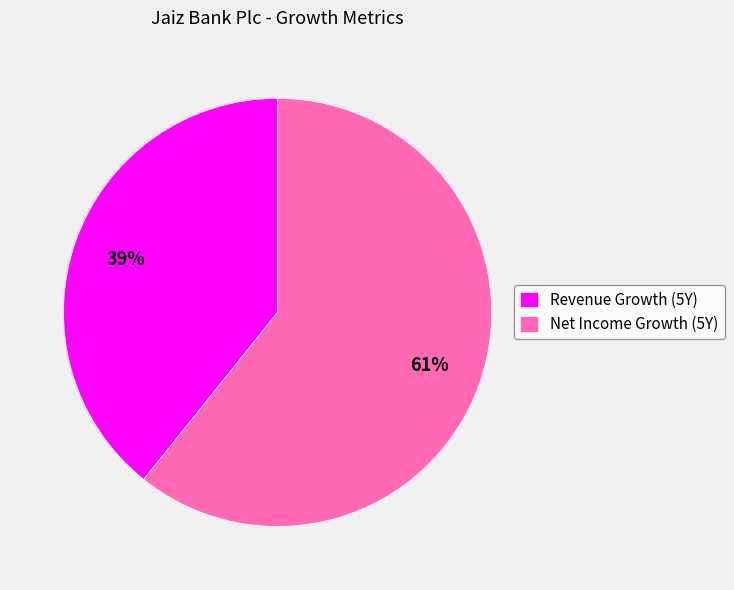

To the nearest percent, what is the difference between the largest and smallest slice percentages?

22%